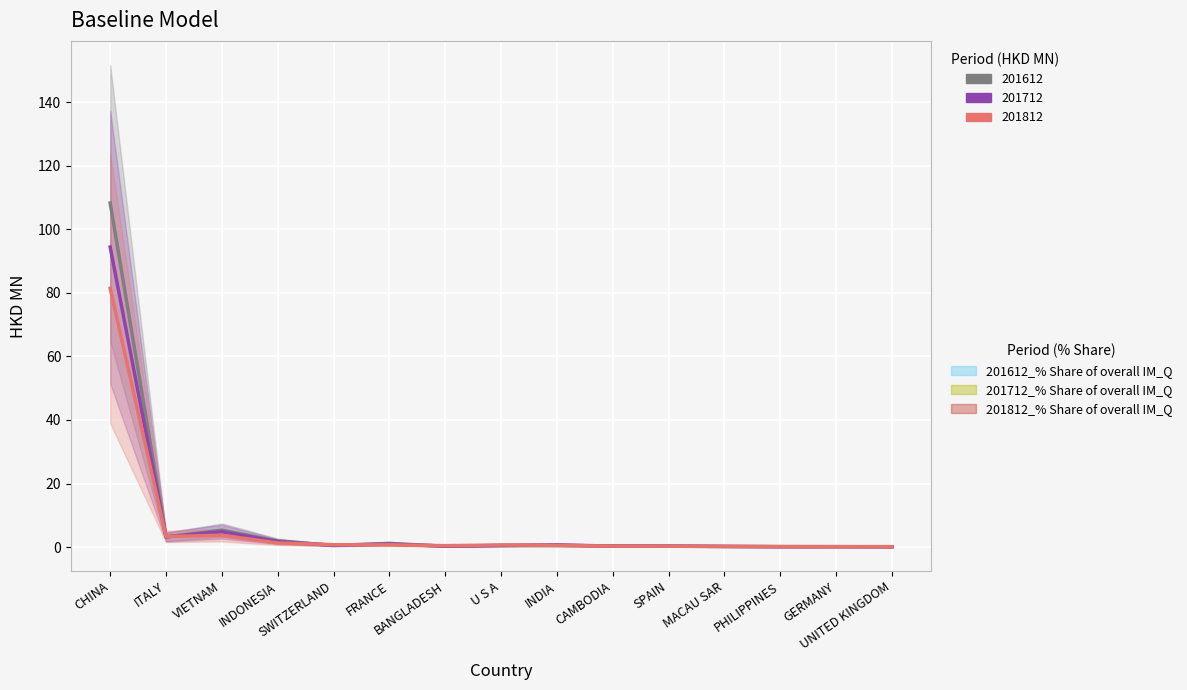

True or false: 201712_% Share of overall IM_Q has more than 1 interior local peaks.

True